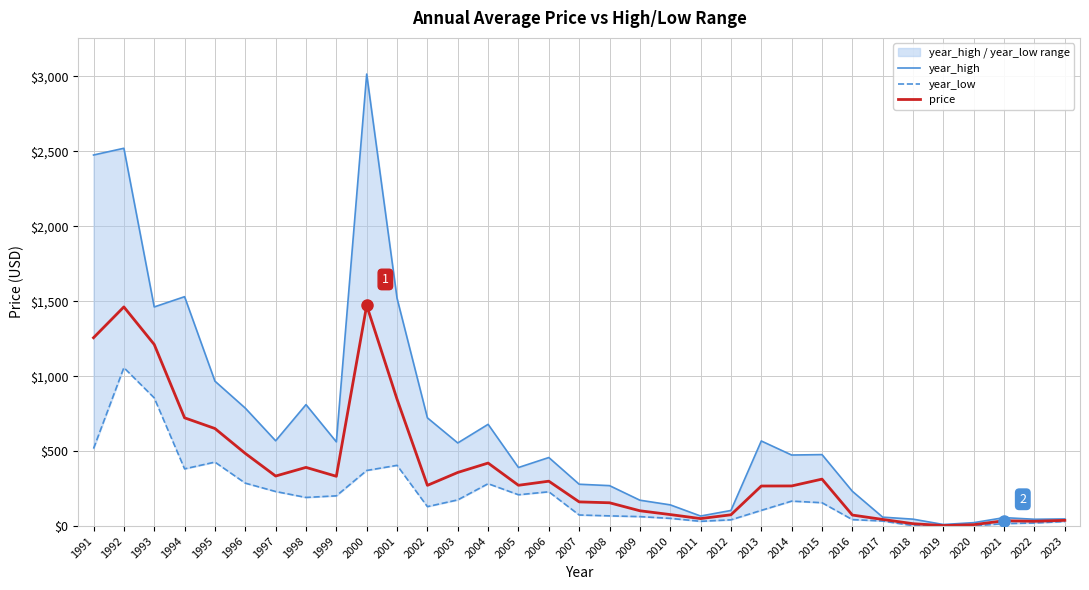

What is the highest value of the year_low series?

1056.6